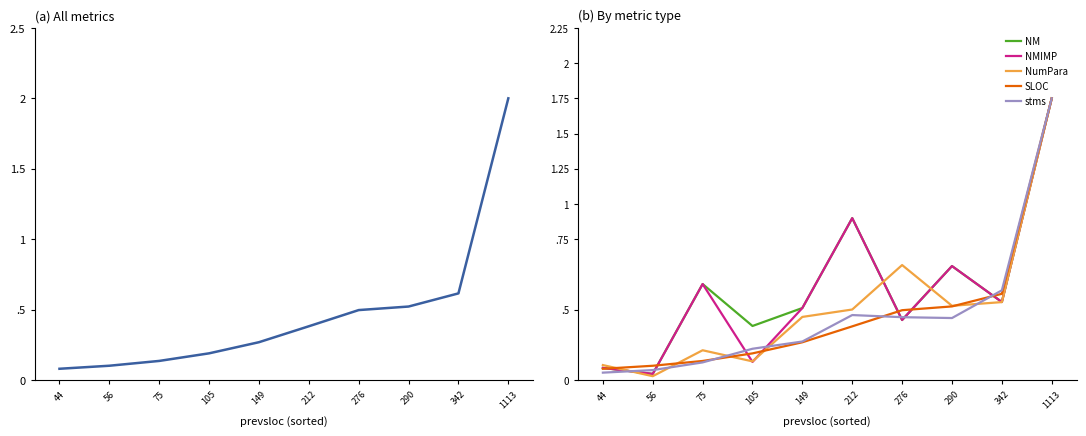

True or false: NMIMP has a value of 1.1 at 212.

True